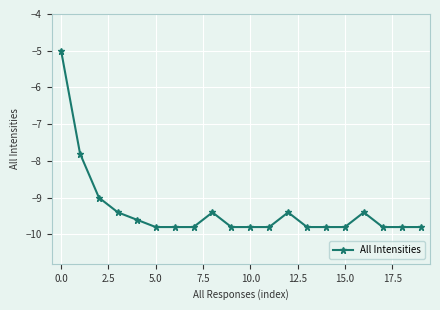

What is the difference between the maximum and minimum values?

4.8